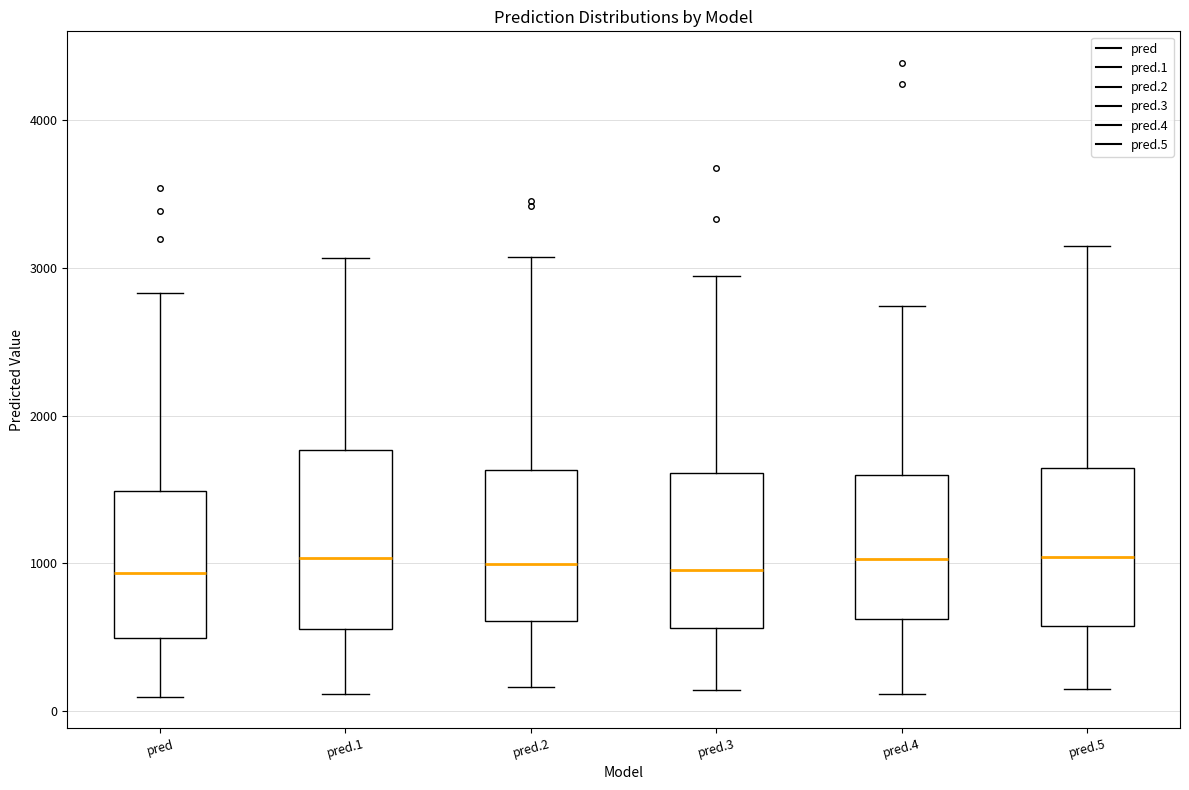

Reading left to right, transcribe this box plot: for each box, give where its median line is, the range the box spans, and where its two whiskers end, as read against the y-axis. The values are not printed on the chart, so give them approximately, as read against the axis.

pred: median 900, box 500 to 1500, whiskers 100 to 2800
pred.1: median 1000, box 600 to 1800, whiskers 100 to 3100
pred.2: median 1000, box 600 to 1600, whiskers 200 to 3100
pred.3: median 1000, box 600 to 1600, whiskers 100 to 2900
pred.4: median 1000, box 600 to 1600, whiskers 100 to 2700
pred.5: median 1000, box 600 to 1600, whiskers 100 to 3200